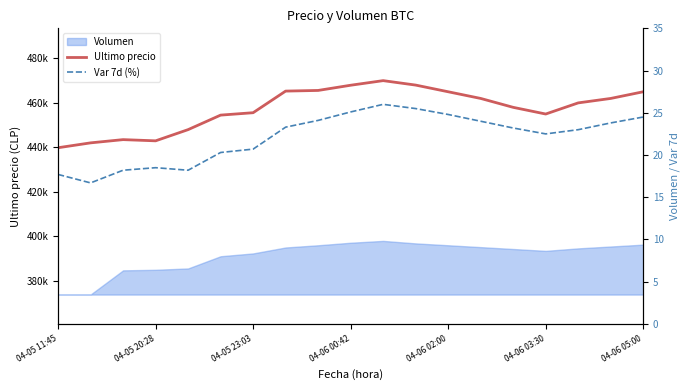

The Ultimo precio series shows 305237.0 at 04-06 05:00. True or false?

False